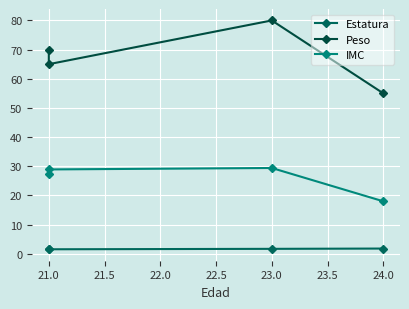

What is the difference between the highest and lowest values at 23.0?

78.3